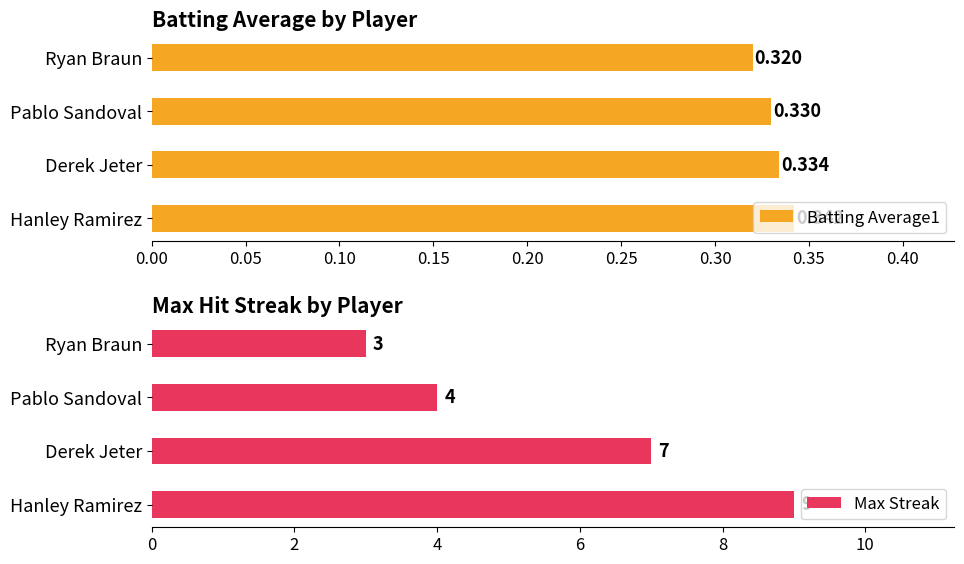

Are the bars grouped side by side (vs. stacked)?

Yes